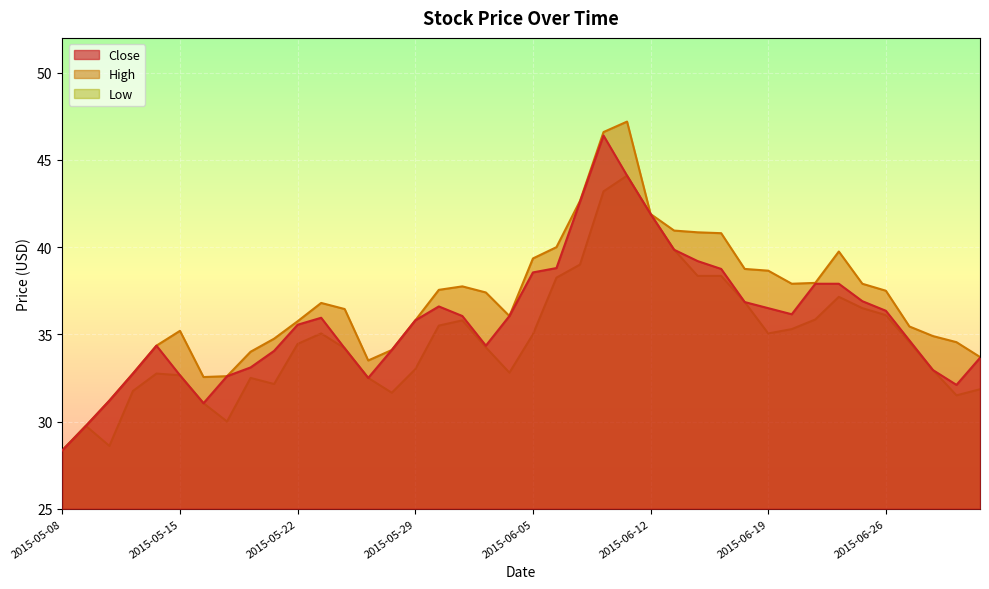

Which series has the largest total across all categories?

High